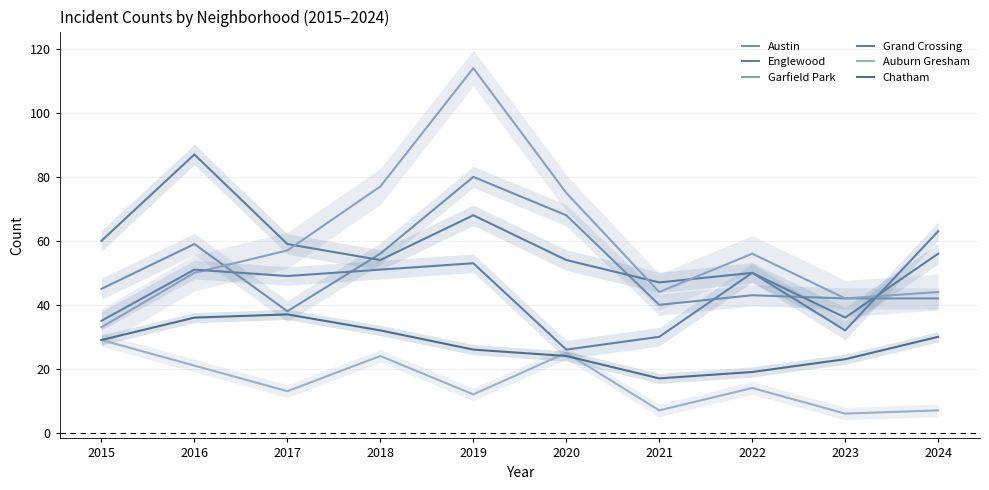

Reading left to right, transcribe all the data shown in this chart.

Austin: 2015=45	2016=59	2017=38	2018=56	2019=80	2020=68	2021=40	2022=43	2023=42	2024=42
Englewood: 2015=60	2016=87	2017=59	2018=54	2019=68	2020=54	2021=47	2022=50	2023=36	2024=56
Garfield Park: 2015=33	2016=50	2017=57	2018=77	2019=114	2020=75	2021=44	2022=56	2023=42	2024=44
Grand Crossing: 2015=35	2016=51	2017=49	2018=51	2019=53	2020=26	2021=30	2022=50	2023=32	2024=63
Auburn Gresham: 2015=29	2016=21	2017=13	2018=24	2019=12	2020=25	2021=7	2022=14	2023=6	2024=7
Chatham: 2015=29	2016=36	2017=37	2018=32	2019=26	2020=24	2021=17	2022=19	2023=23	2024=30